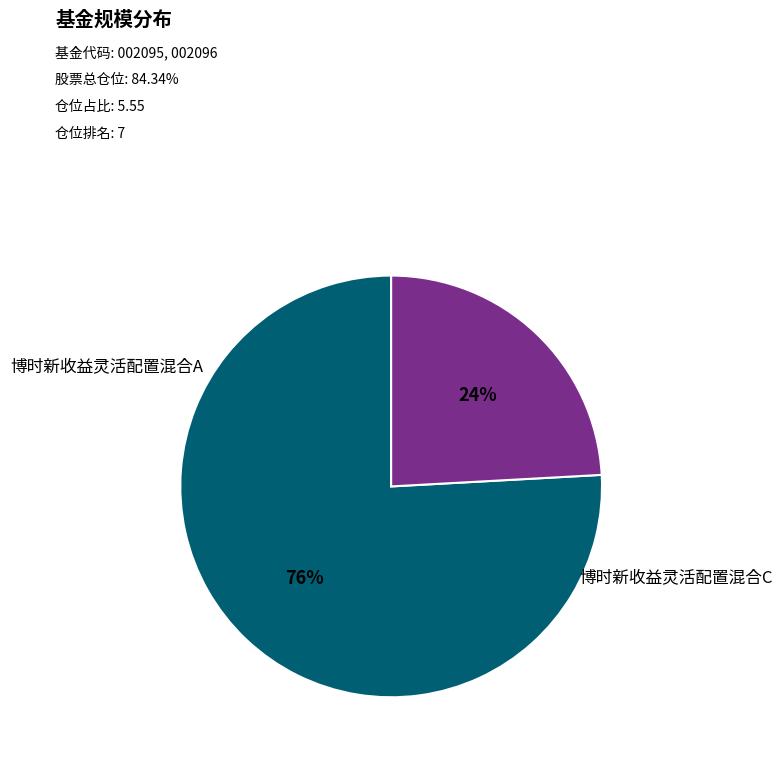

To the nearest percent, what is the difference between the largest and smallest slice percentages?

52%